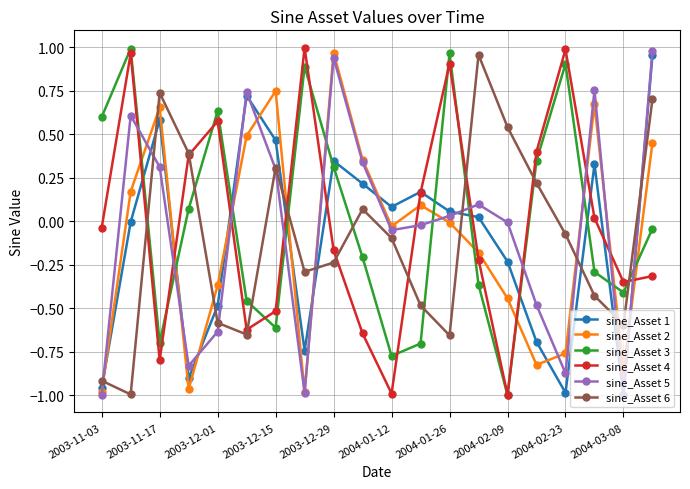

True or false: sine_Asset 5 and sine_Asset 2 cross at least once.

True